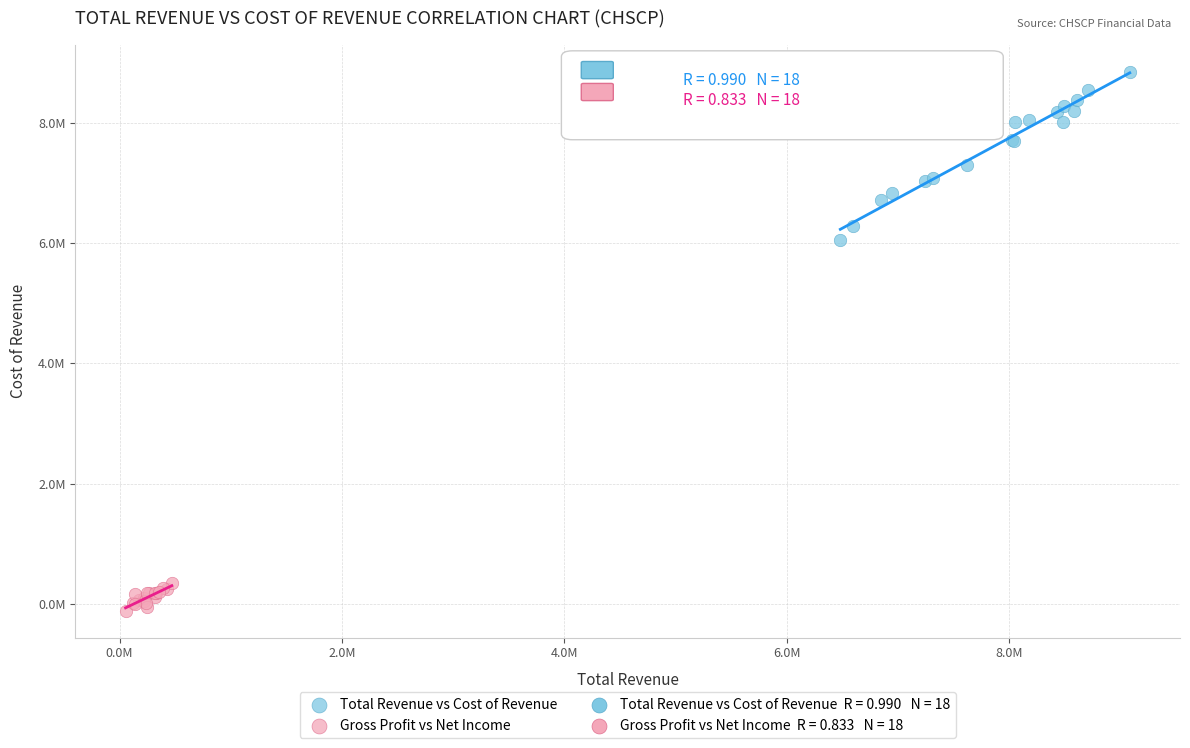

Which series contains the lowest Y value?

Gross Profit vs Net Income